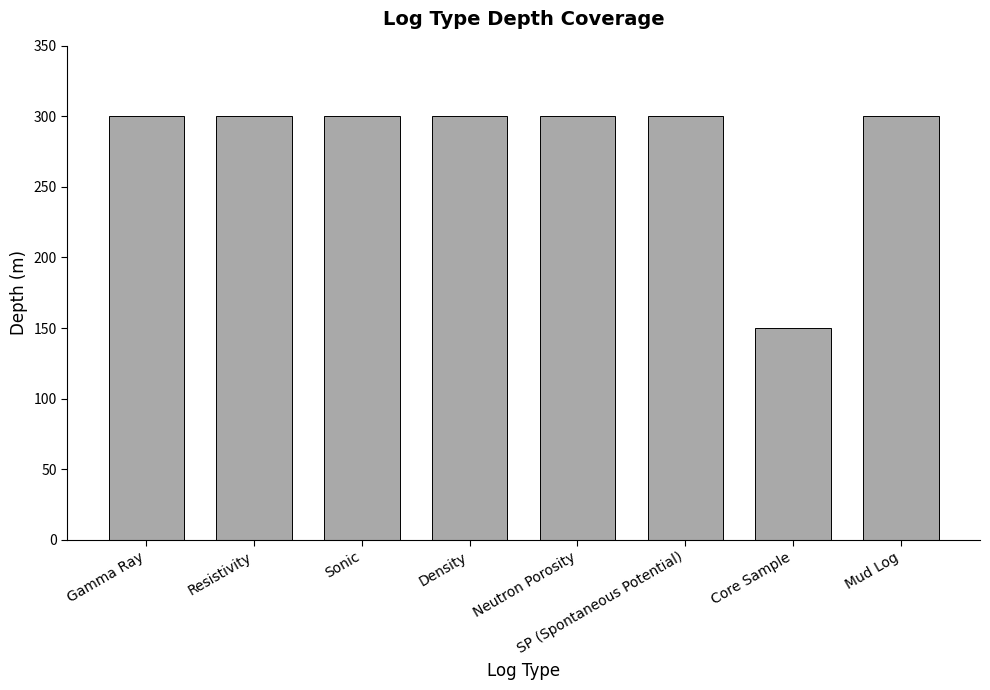

What is the label of the 8th bar from the left?

Mud Log